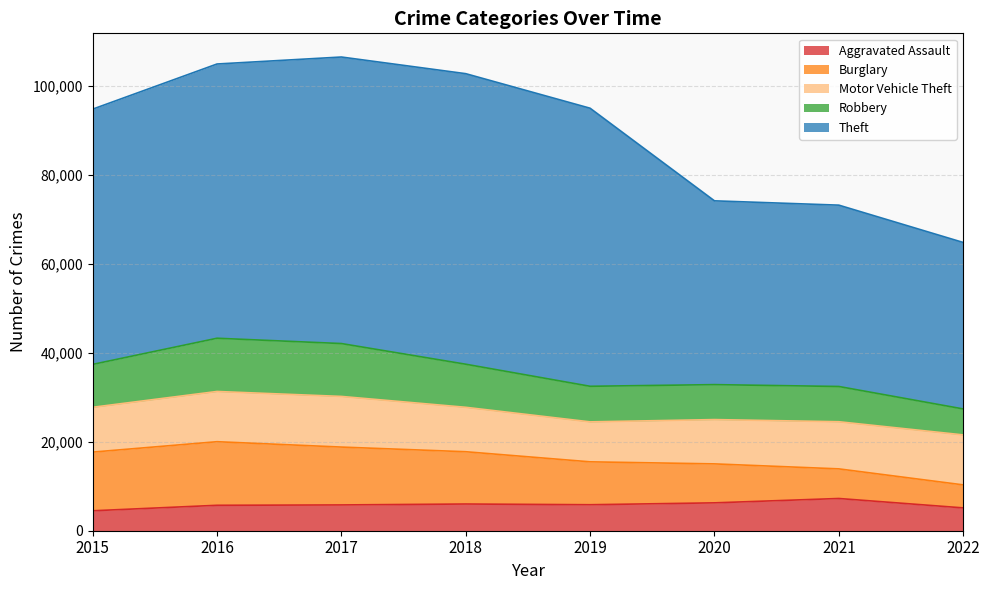

Is it true that Theft equals 98997 at 2016?

False